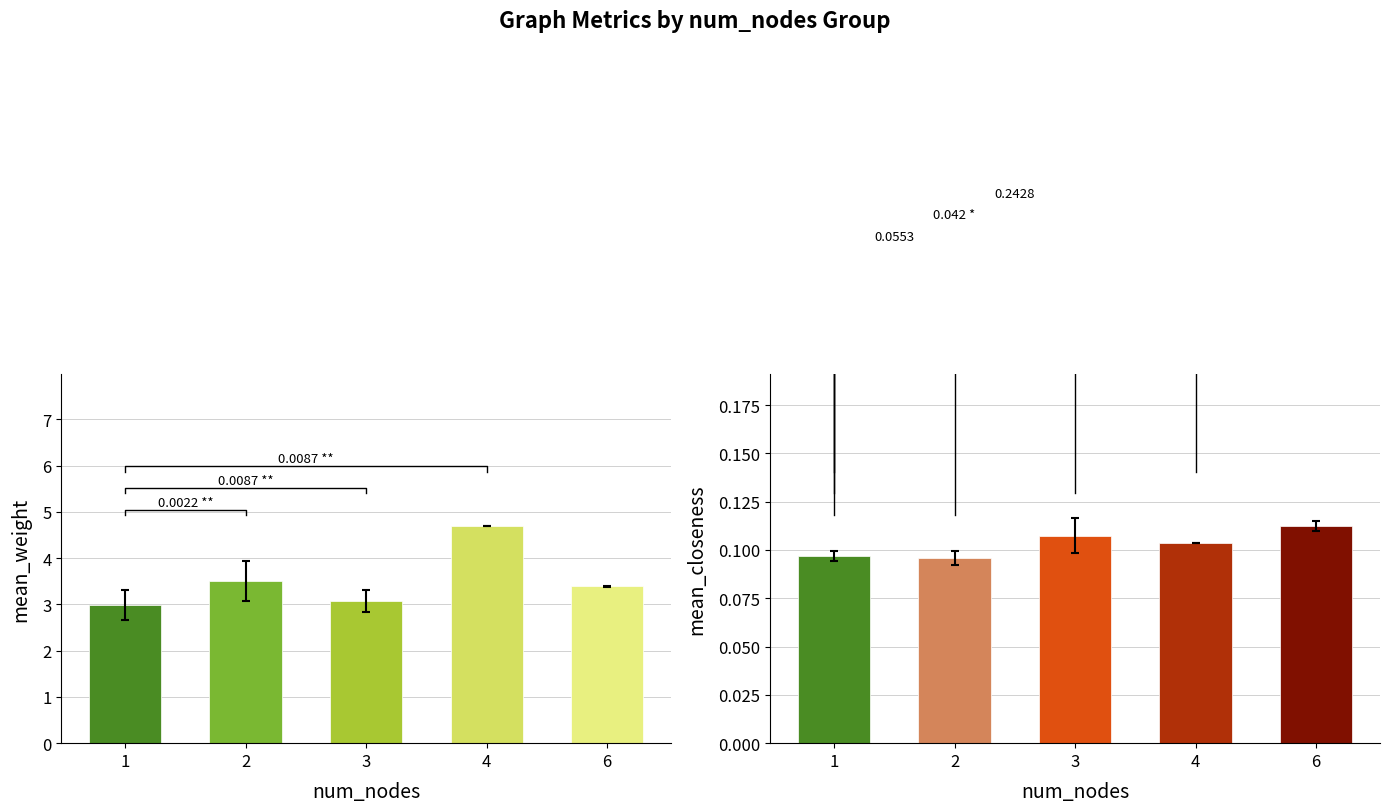

How many groups of bars are there?

5